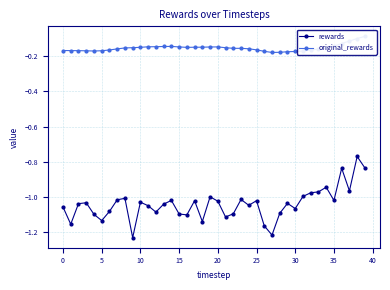

What is the highest value of the rewards series?

-0.8